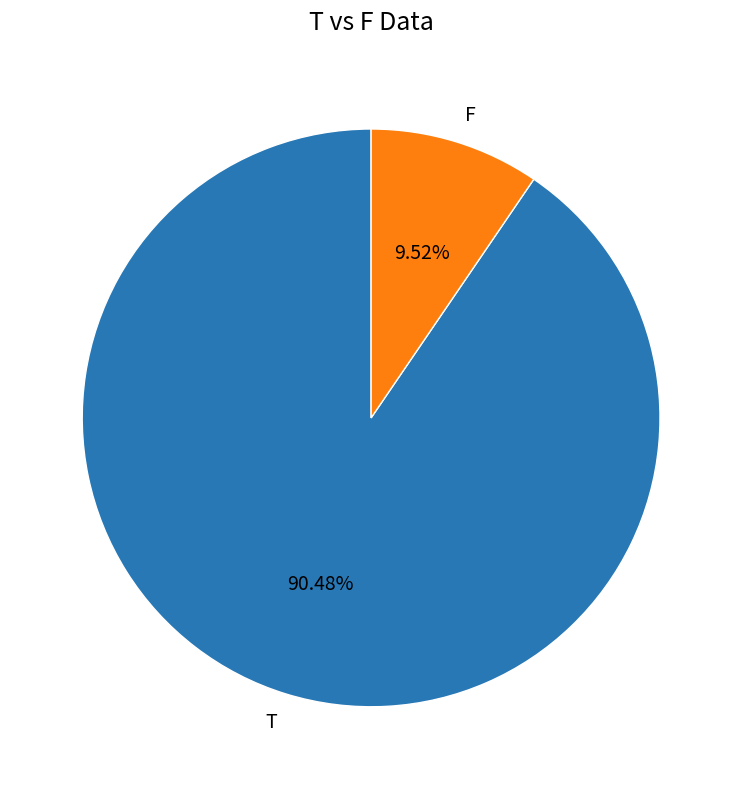

Which category has the smallest portion of the pie?

F